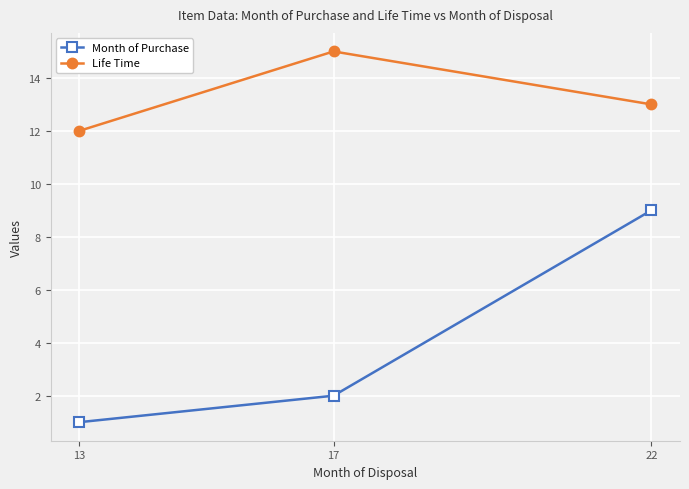

What is the average value of the Life Time series?

13